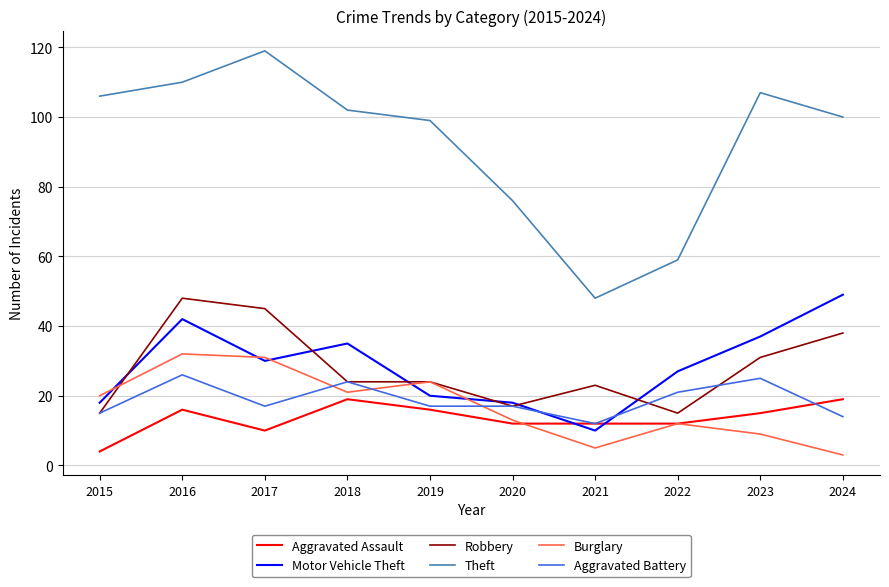

Which series ends up on top after the final intersection of Burglary and Aggravated Battery?

Aggravated Battery